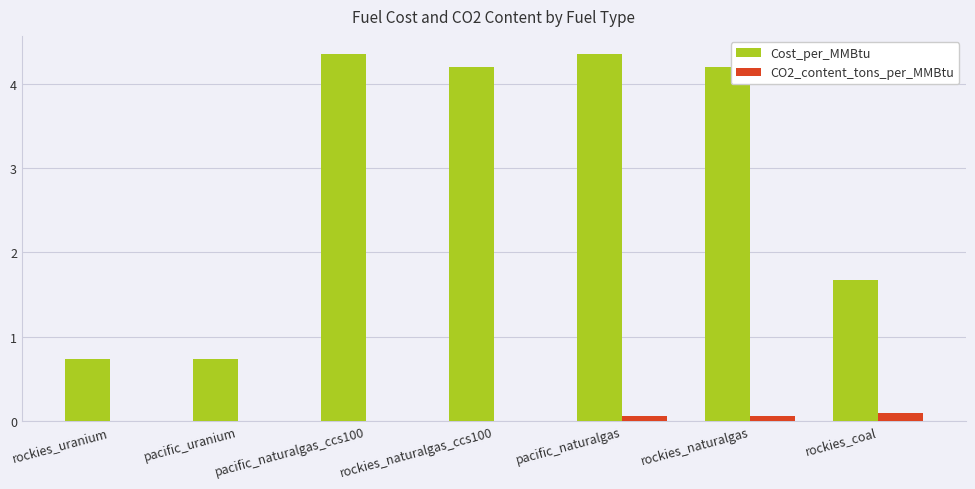

What is the sum of the Cost_per_MMBtu values at pacific_naturalgas_ccs100 and rockies_coal?

6.0